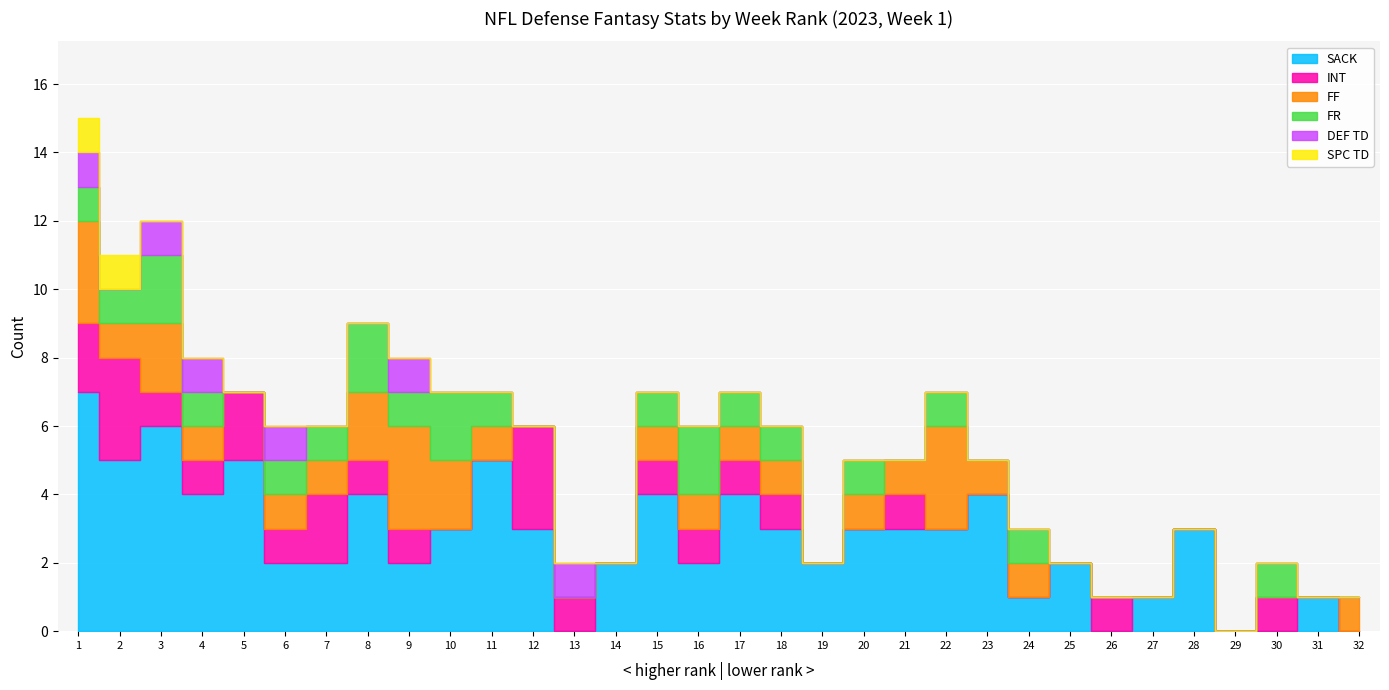

How many data points in INT are less than 1?

14